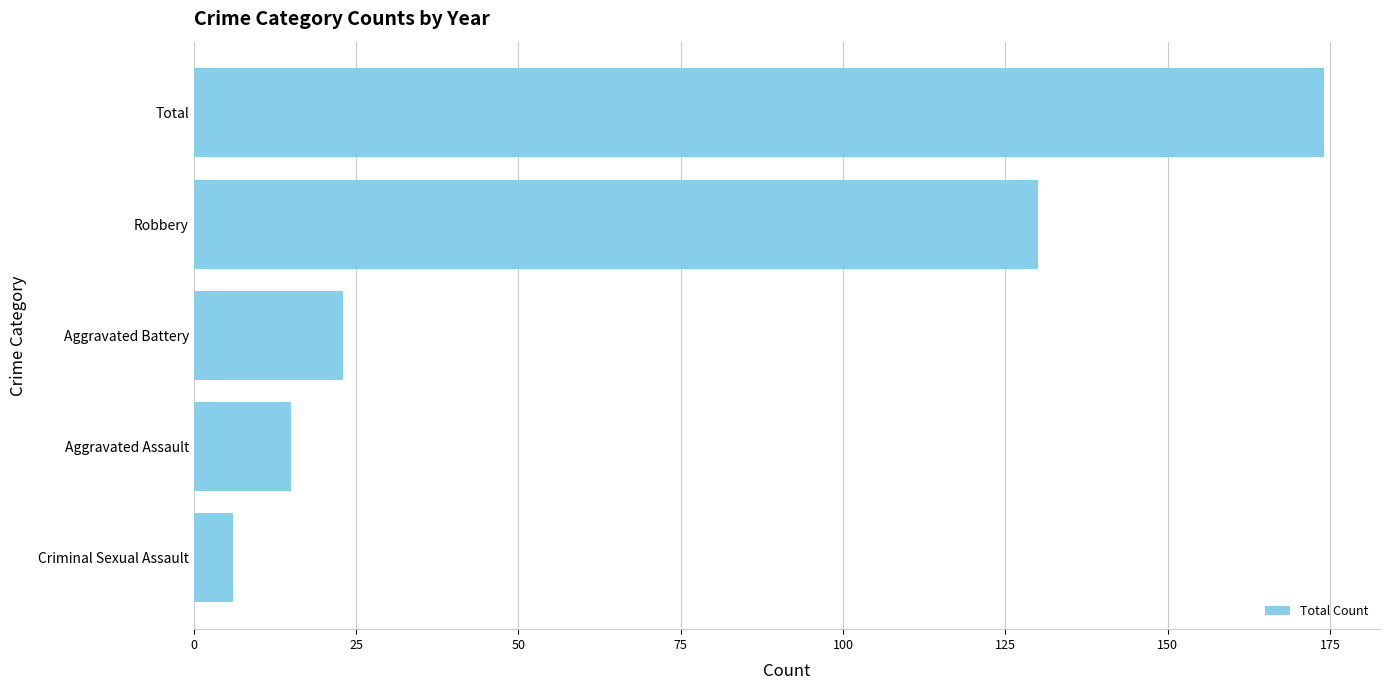

What is the change in value from Aggravated Assault to Robbery?

+115